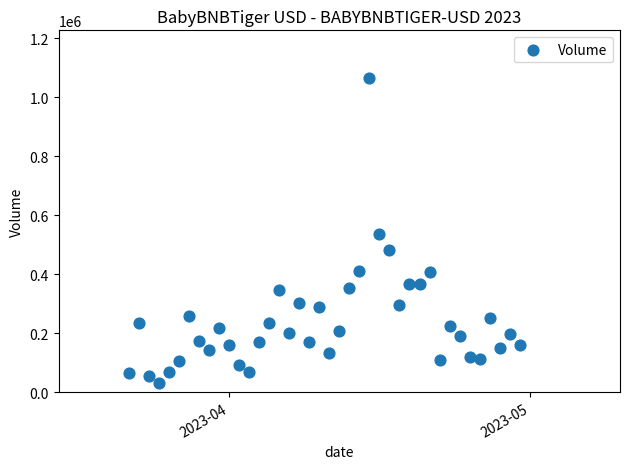

What Y value in the scatter plot is closest to 549567?

535829